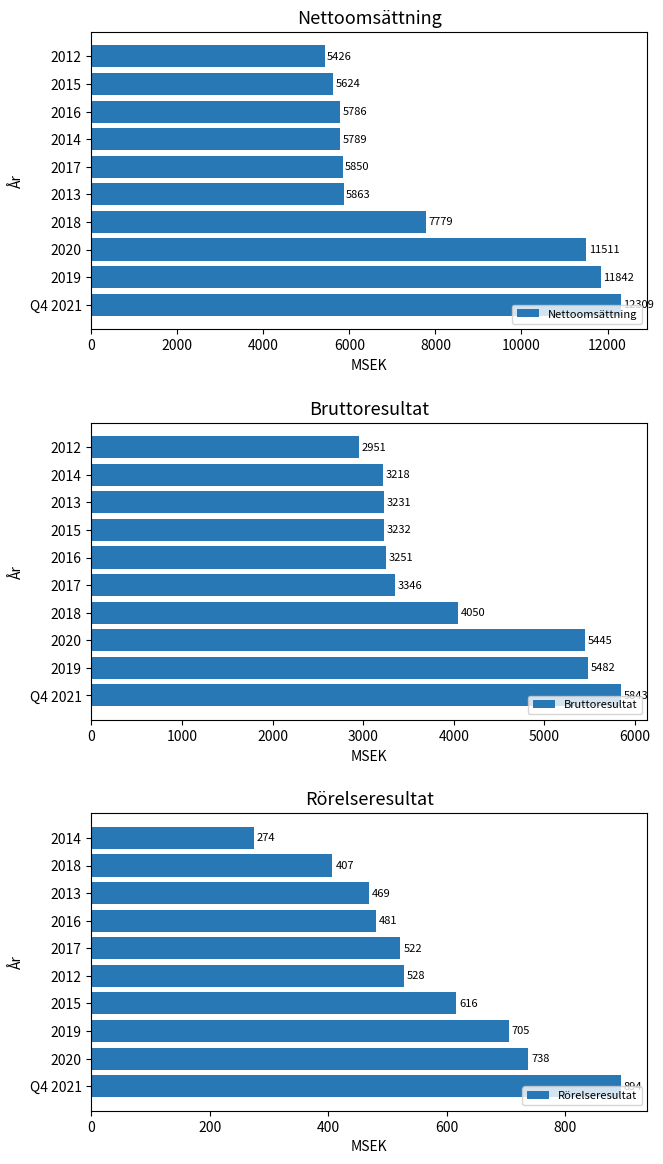

At which label is Nettoomsättning closest to 8867?

2018